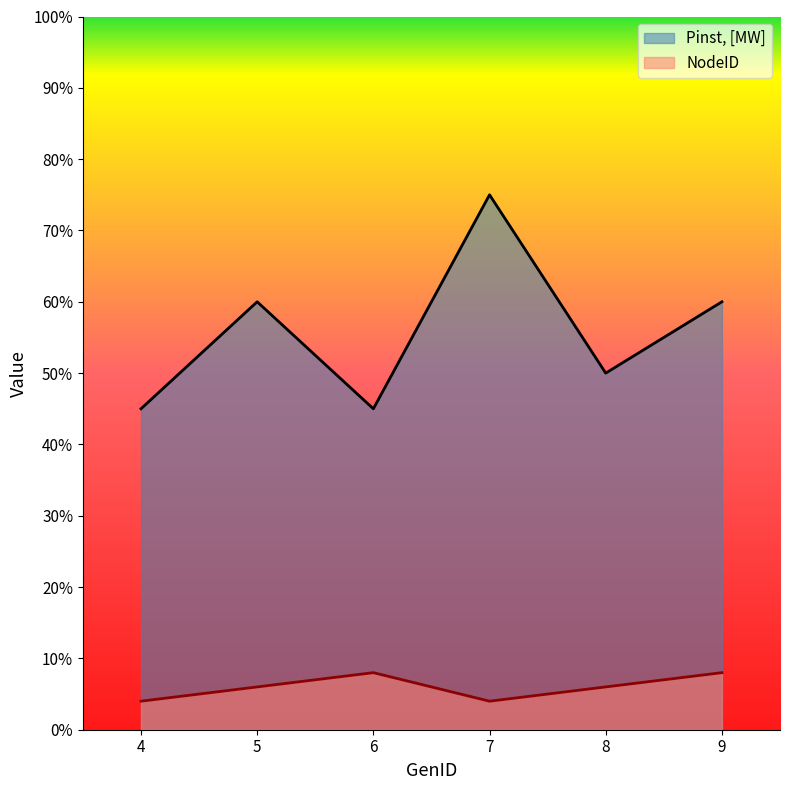

True or false: NodeID and Pinst, [MW] cross at least once.

False